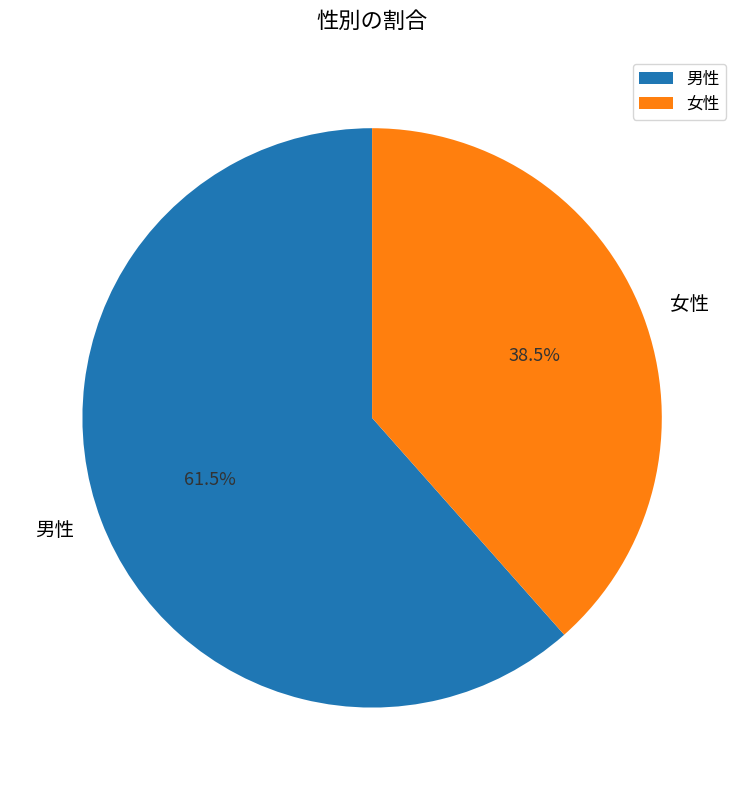

Rank the categories by value from highest to lowest.

男性, 女性